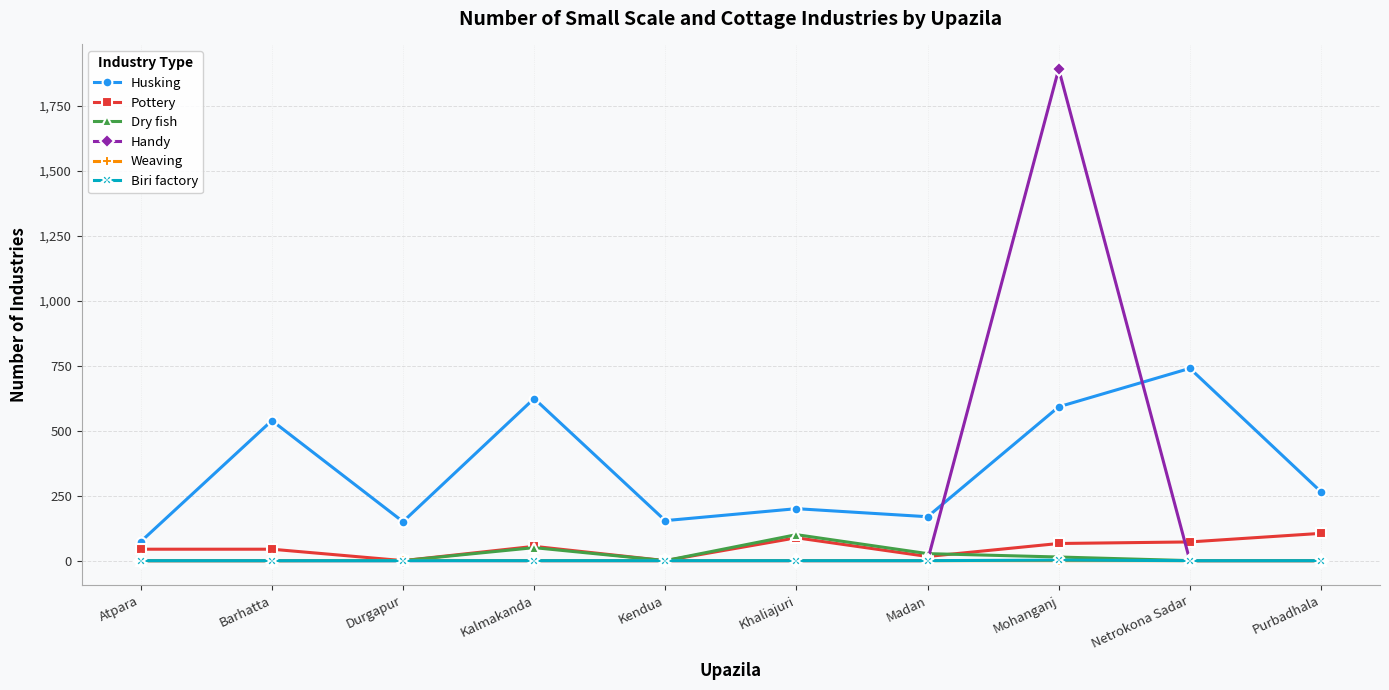

What is the difference between the Biri factory values at Mohanganj and Madan?

2